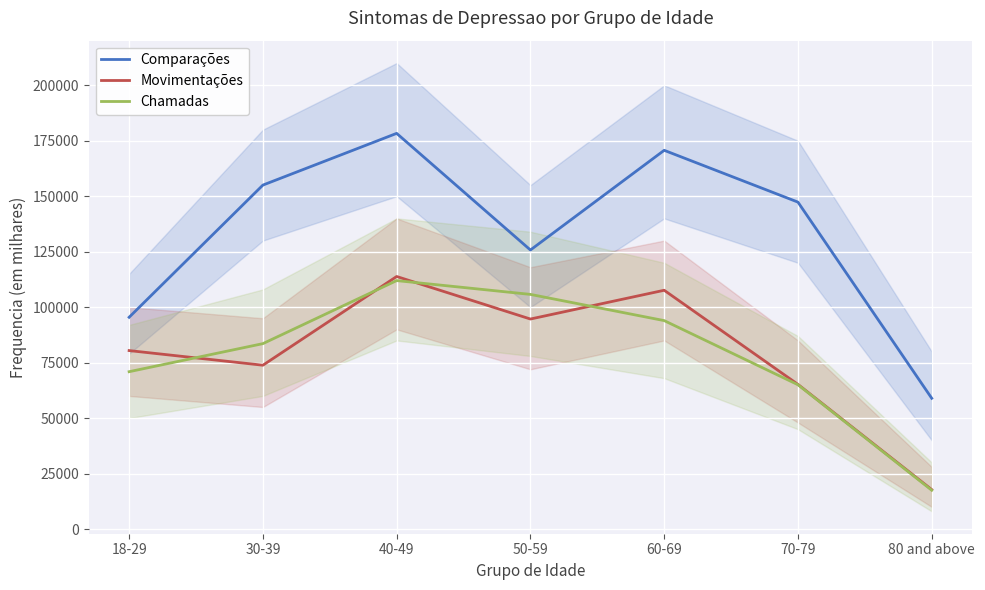

Is the value of Comparações at 30-39 greater than the value of Movimentações at 30-39?

Yes